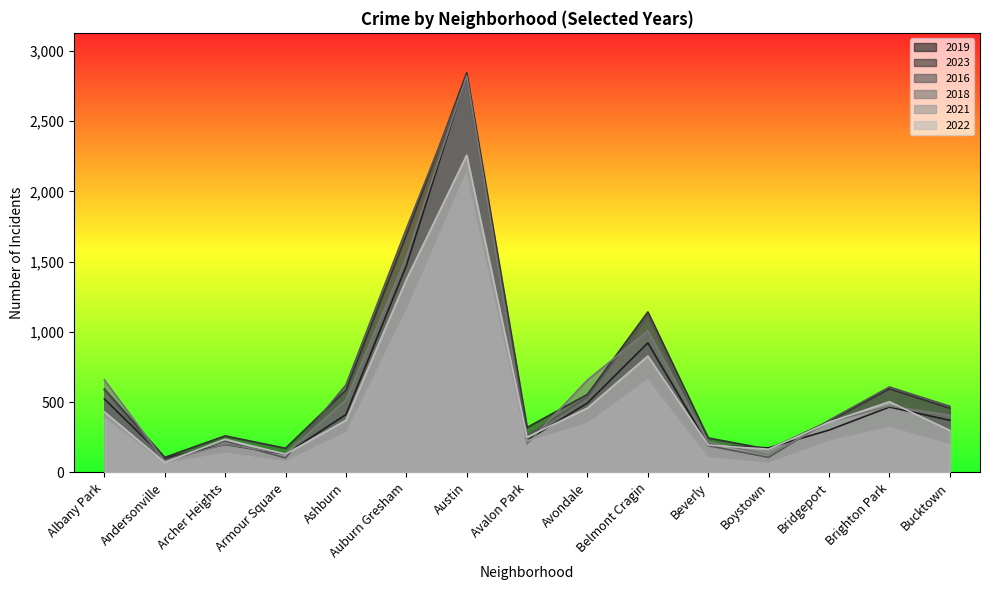

True or false: 2016 and 2021 cross at least once.

False